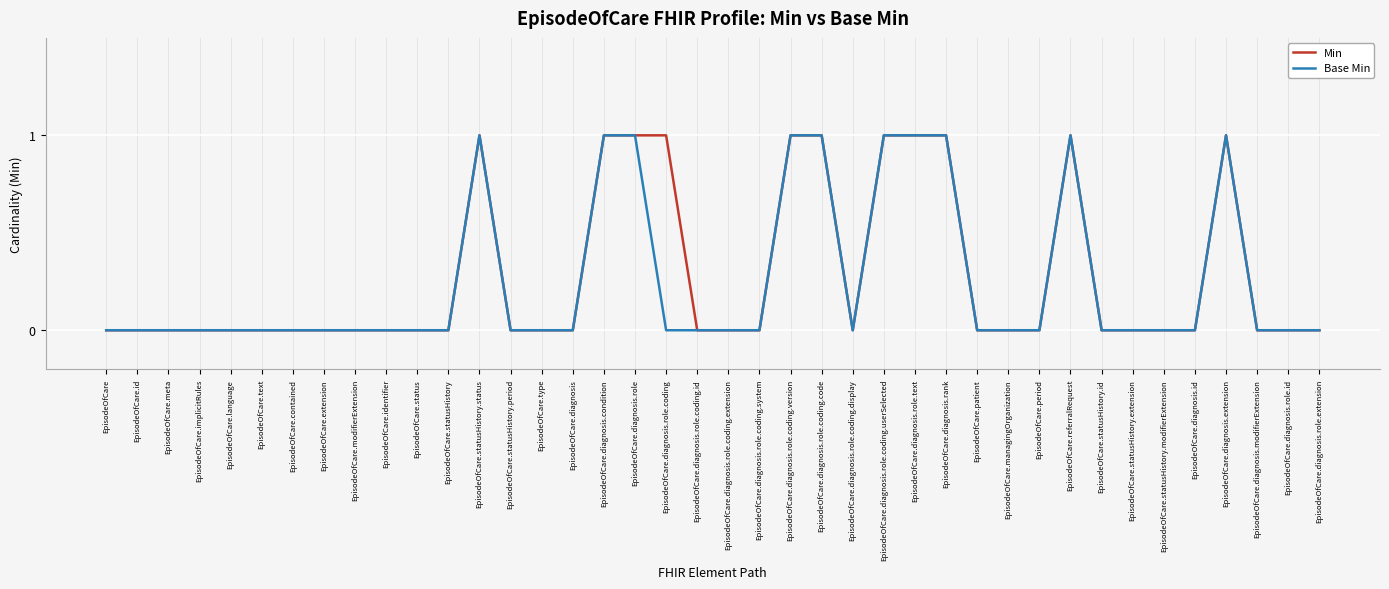

What is the sum of the Min values at EpisodeOfCare.diagnosis.modifierExtension and EpisodeOfCare.diagnosis.rank?

1